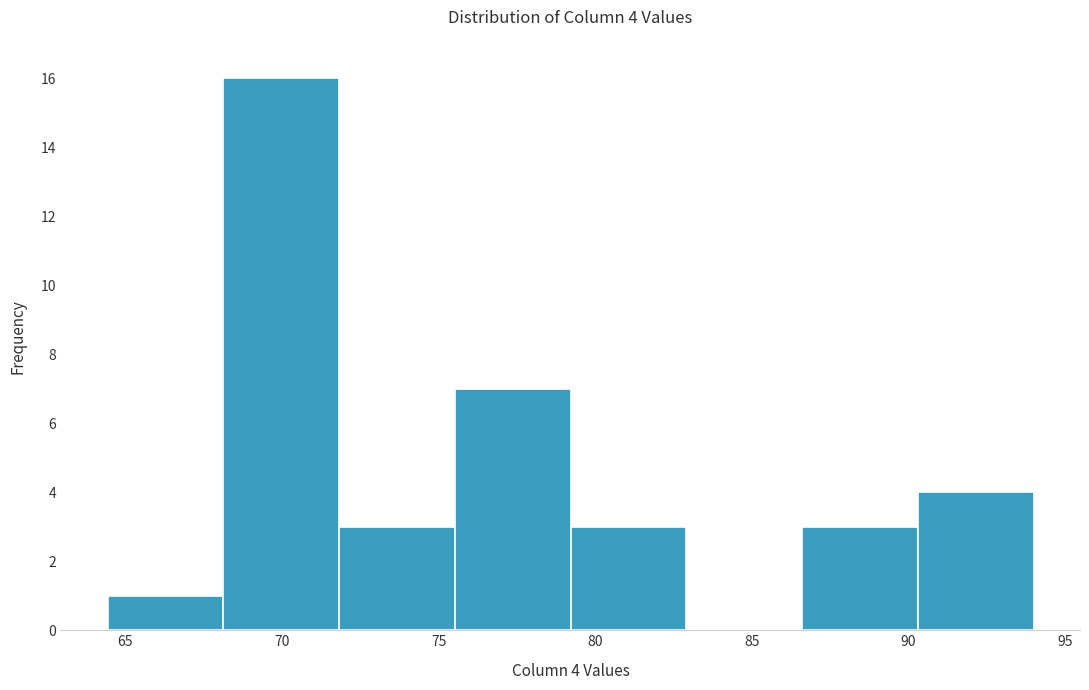

Over which range of the x-axis is the bar tallest?

68.0 to 72.0